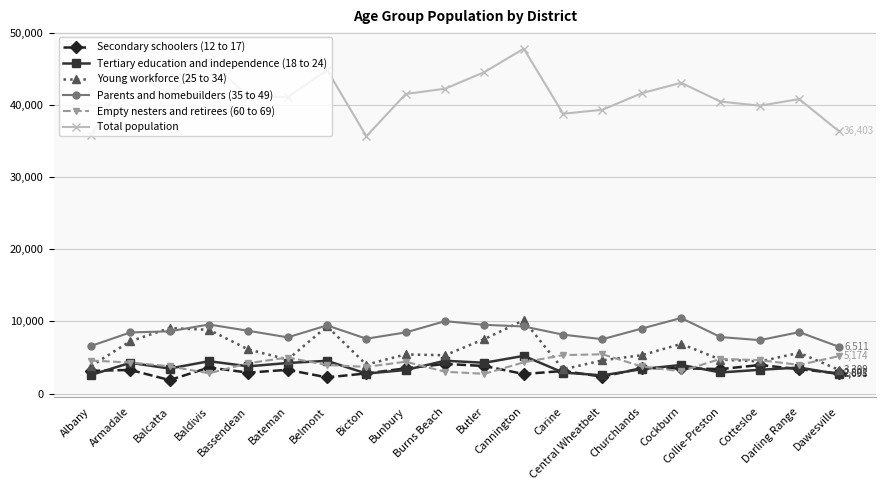

Is it true that Young workforce (25 to 34) equals 5653 at Darling Range?

True